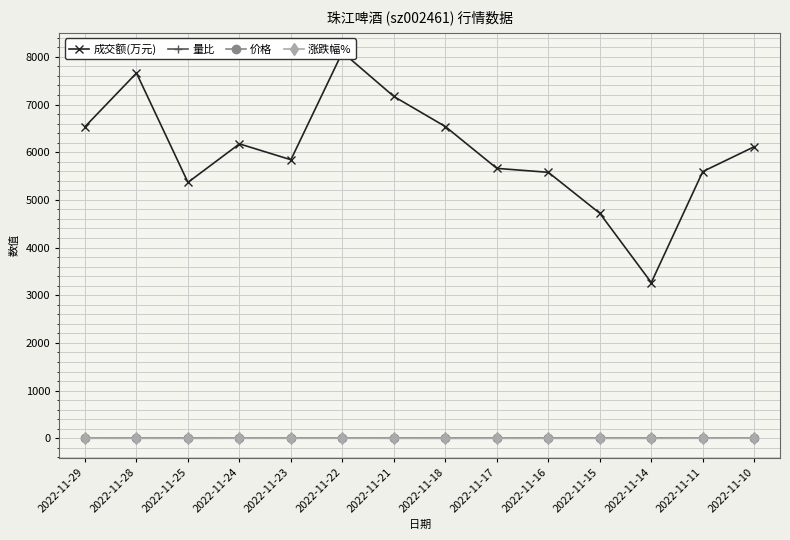

List the series in order of their peak value, lowest first.

量比, 涨跌幅%, 价格, 成交额(万元)